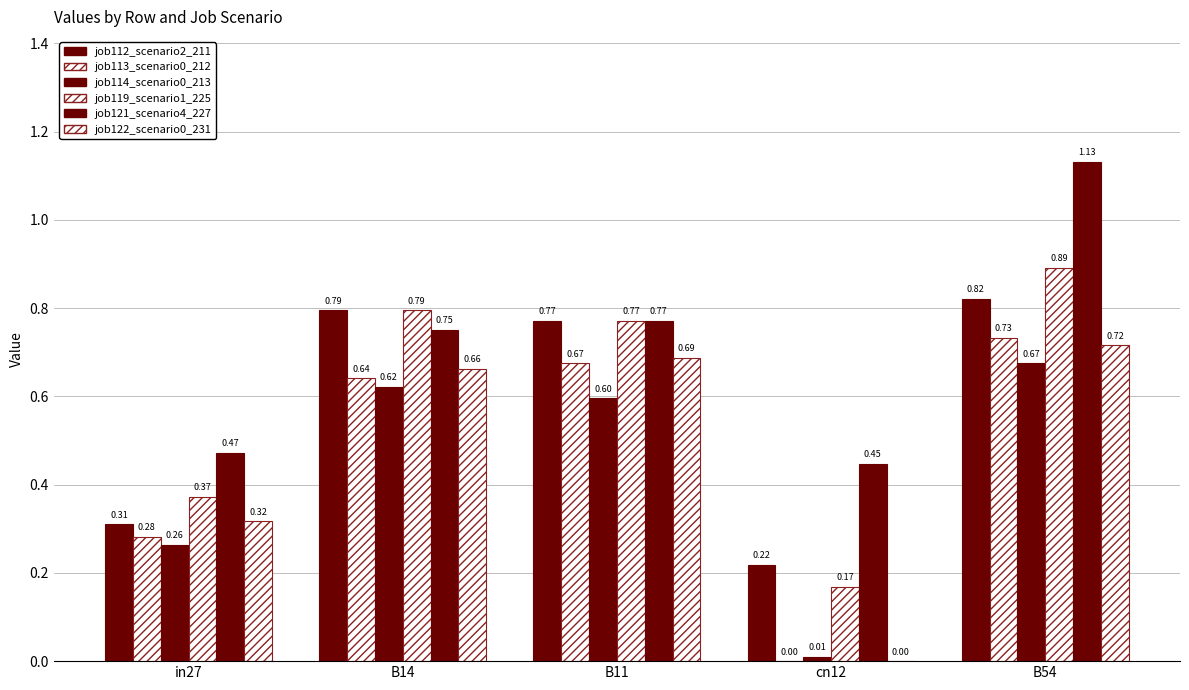

Between in27 and B11, which is larger?

B11